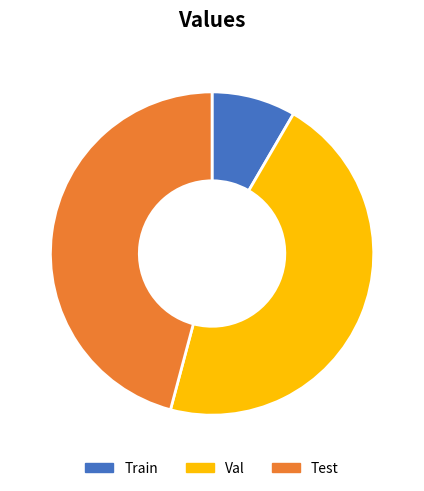

How many slices are in this pie chart?

3